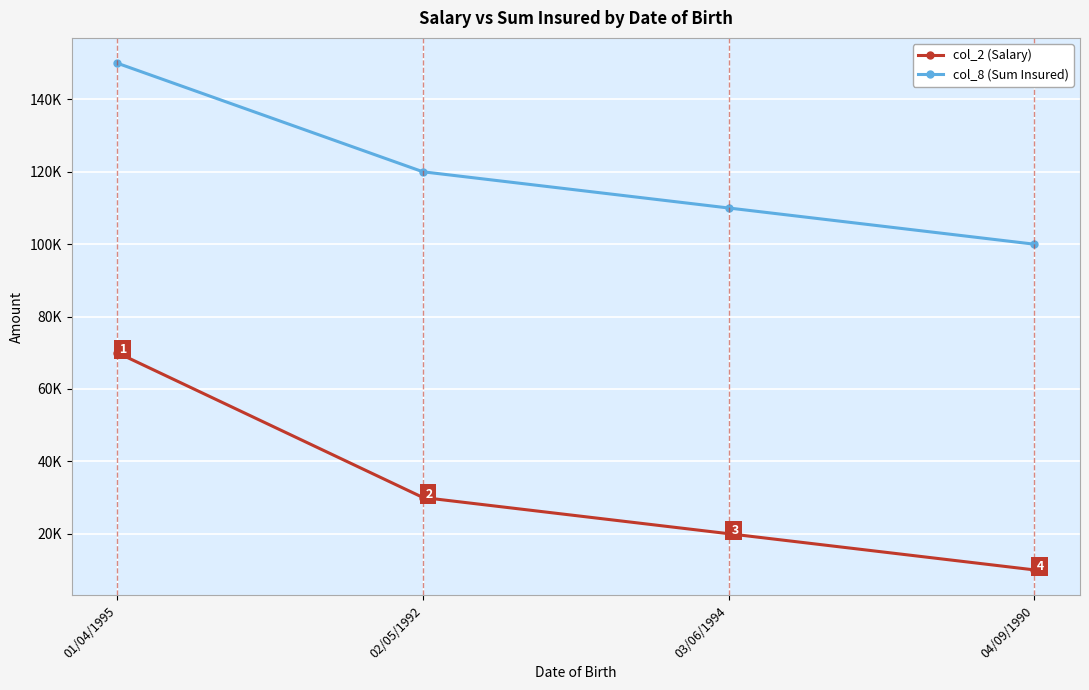

Does the chart have visible grid lines?

Yes